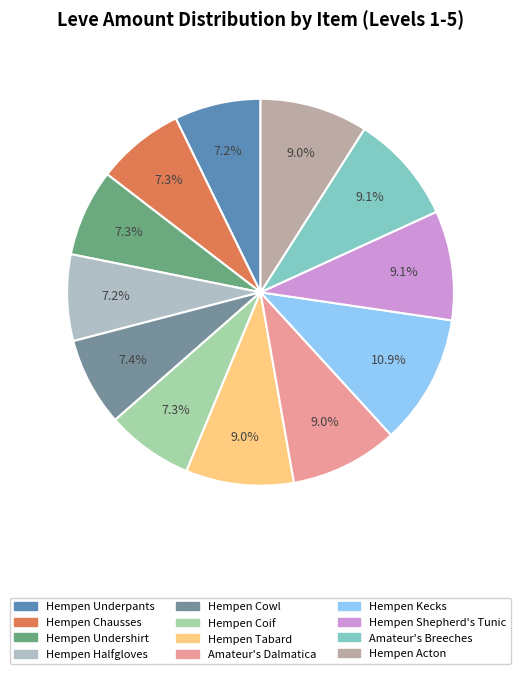

To the nearest percent, what percentage of the pie is Hempen Kecks?

11%